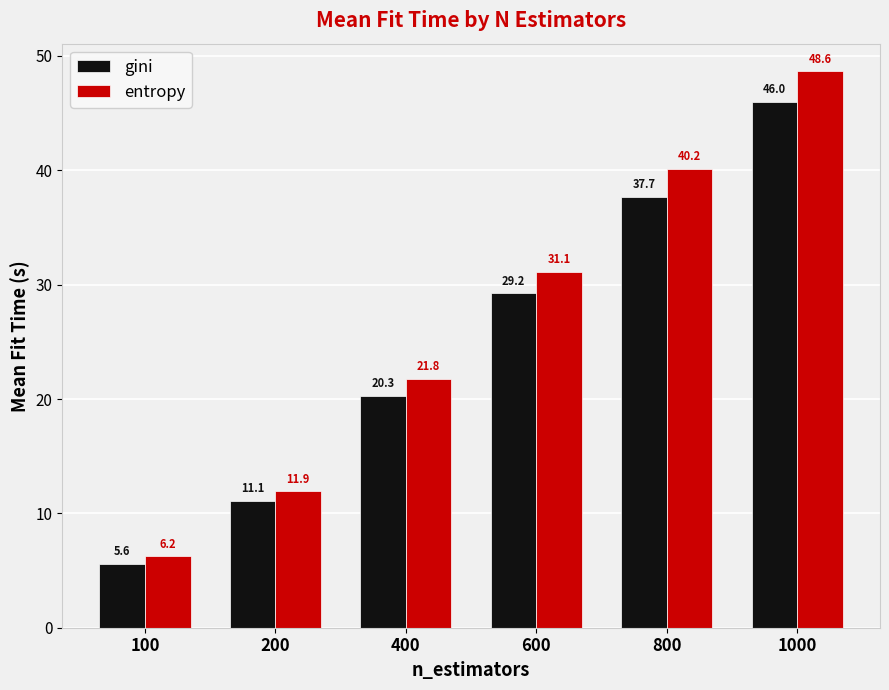

What is the average value of the entropy series?

26.6